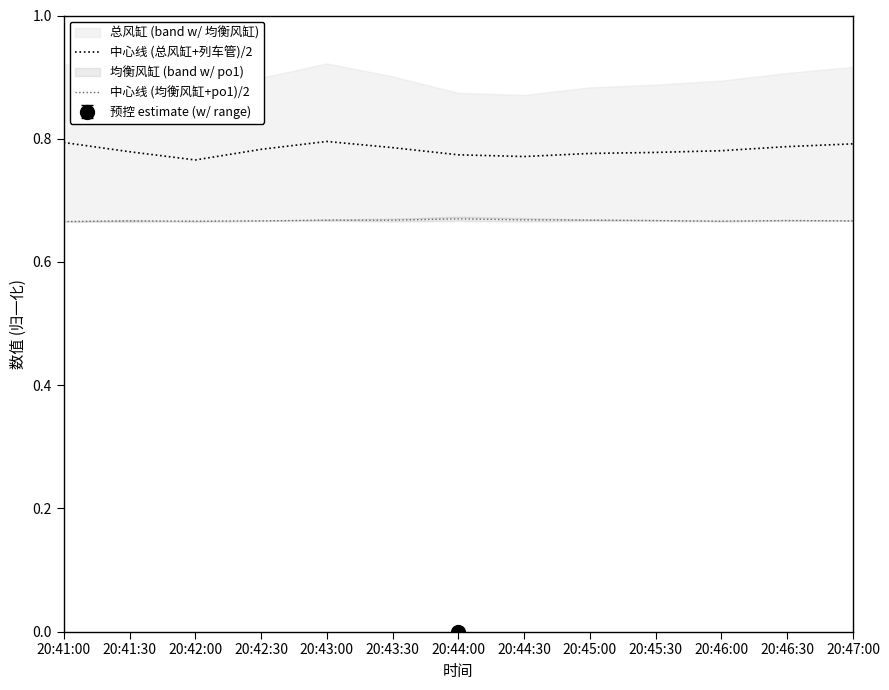

What position from the left is 20:42:00?

3